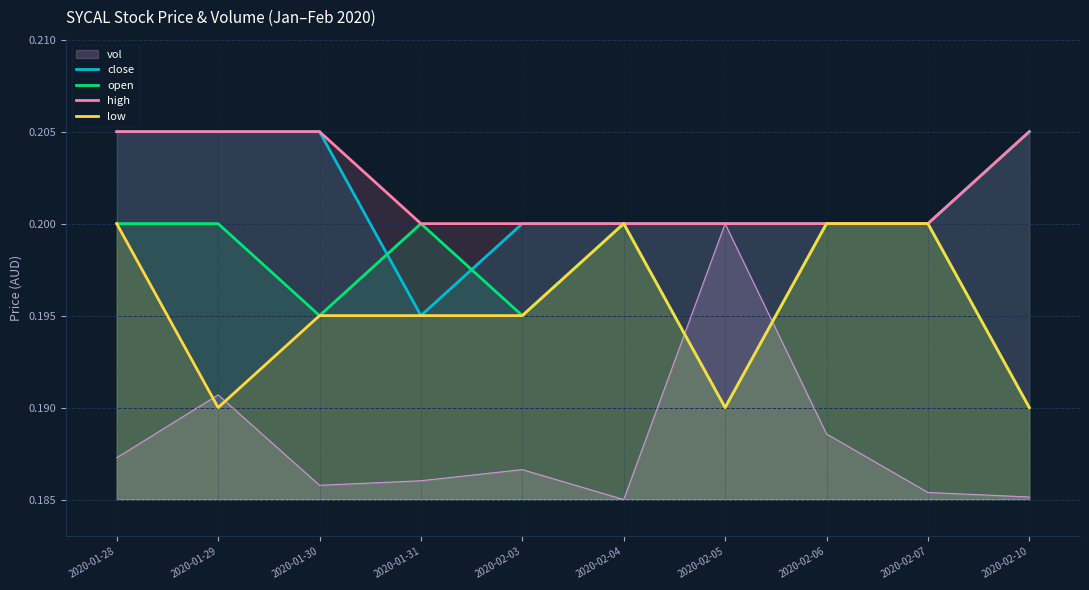

What is the sum of all open values?

2.0